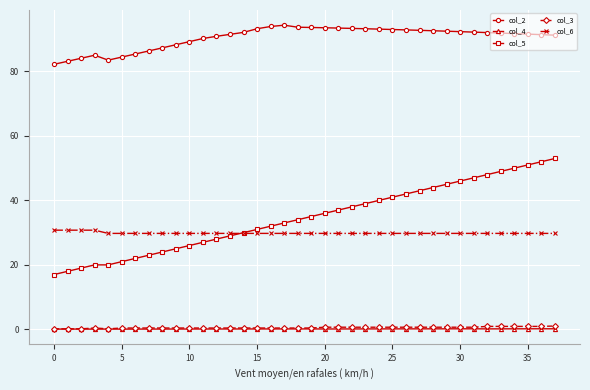

True or false: col_4 has more than 0 points higher than both neighbors.

True